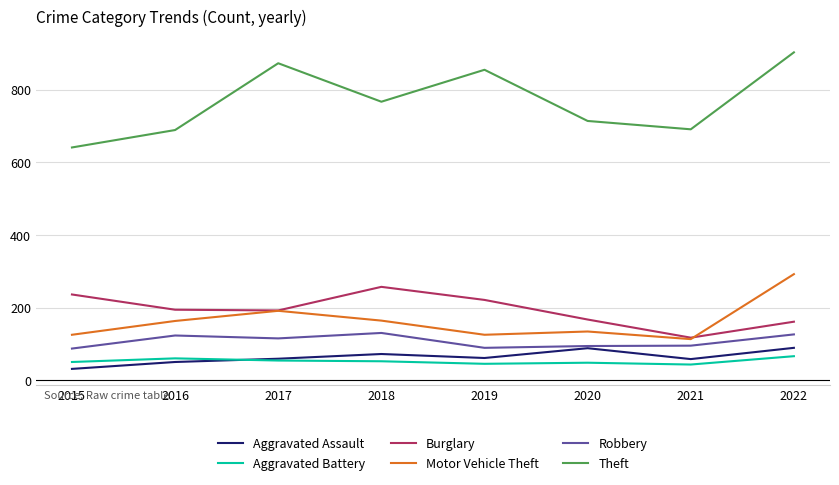

The value of Aggravated Assault at 2016 is 50. True or false?

True